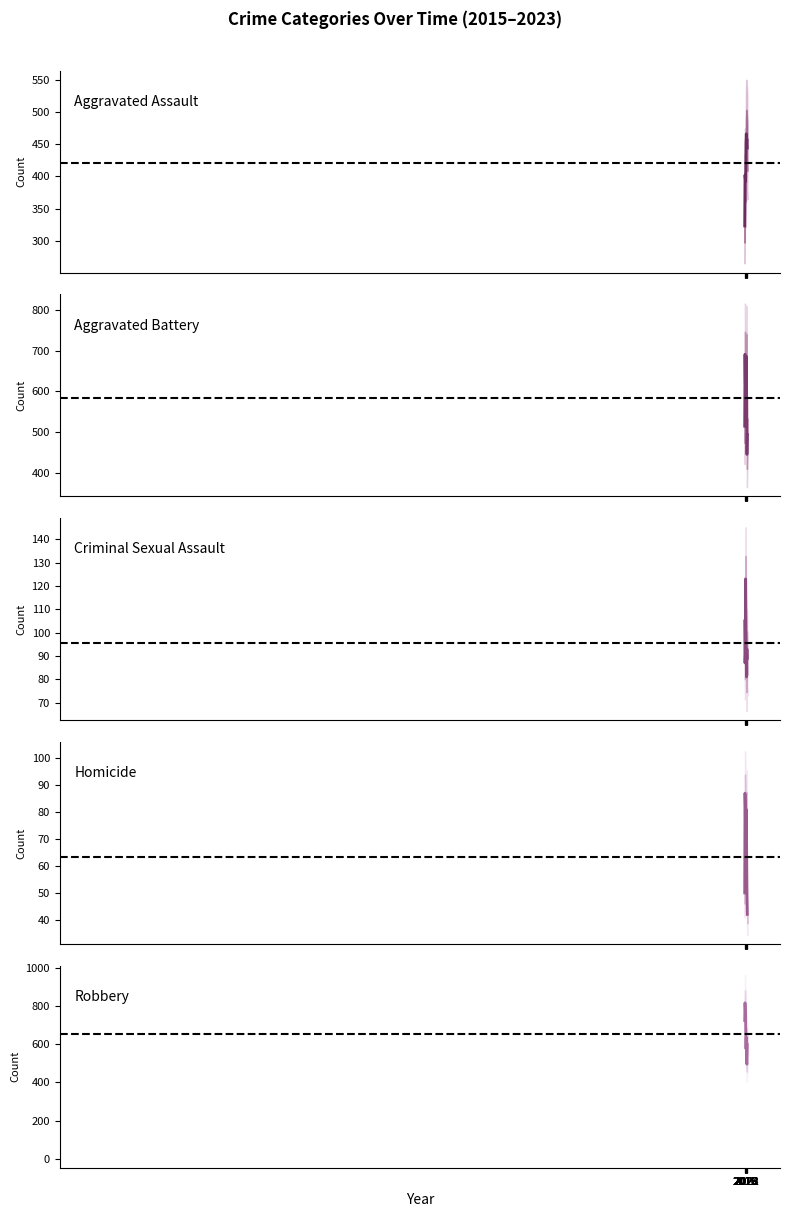

What is the value of the Aggravated Battery point at the 9th from the left?

495